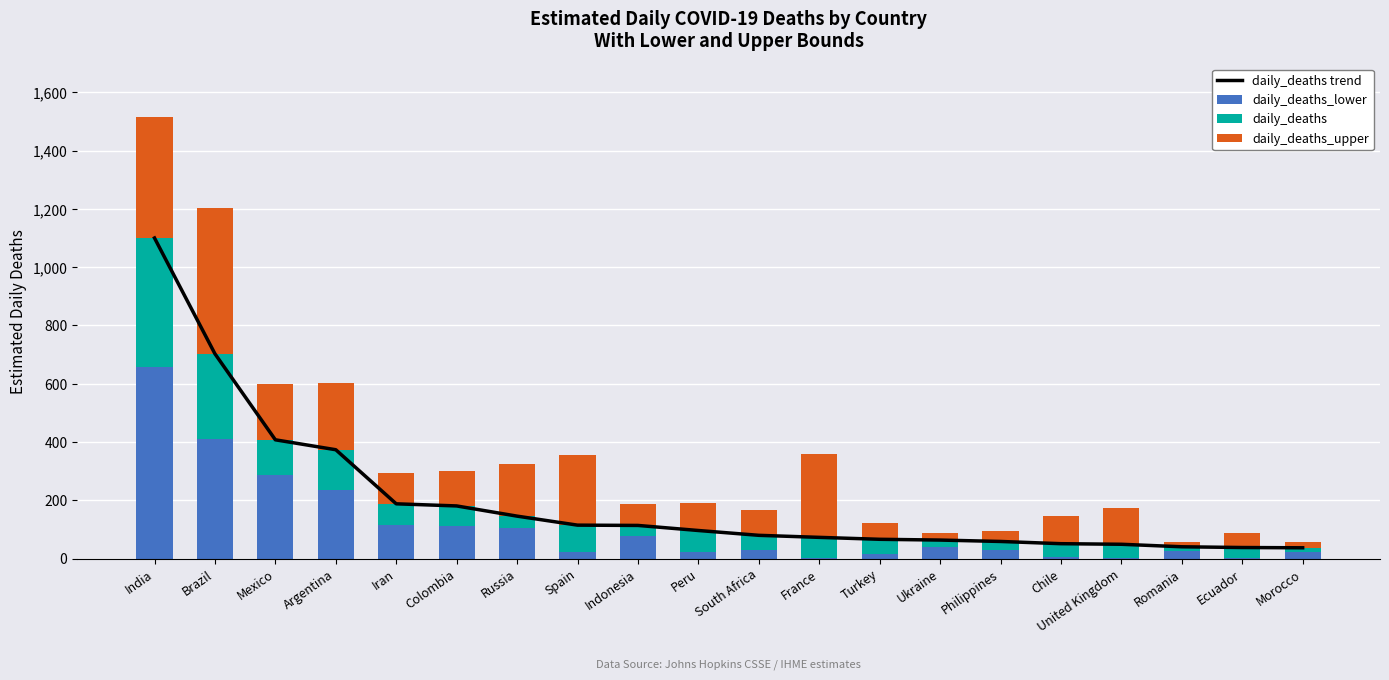

Rank the categories by daily_deaths_lower value from lowest to highest.

France, United Kingdom, Ecuador, Chile, Turkey, Morocco, Peru, Spain, Romania, South Africa, Philippines, Ukraine, Indonesia, Russia, Colombia, Iran, Argentina, Mexico, Brazil, India